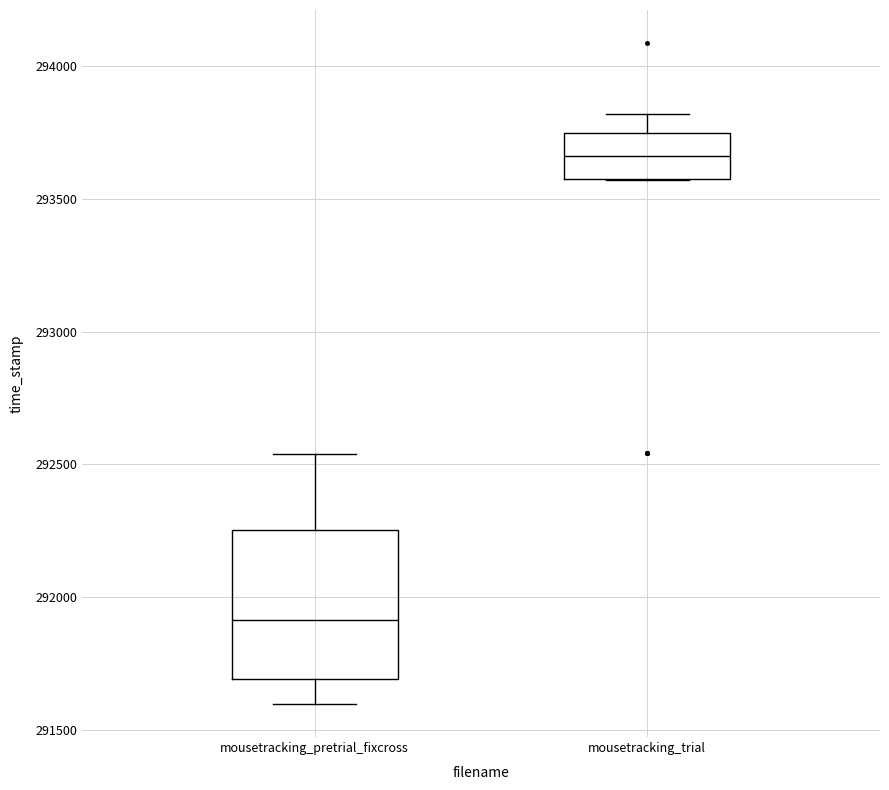

Which box's median line is the highest?

mousetracking_trial